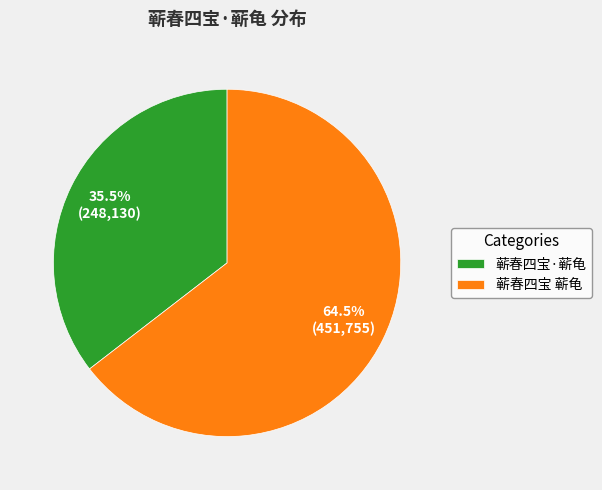

Rank the categories by value from highest to lowest.

蕲春四宝 蕲龟, 蕲春四宝·蕲龟